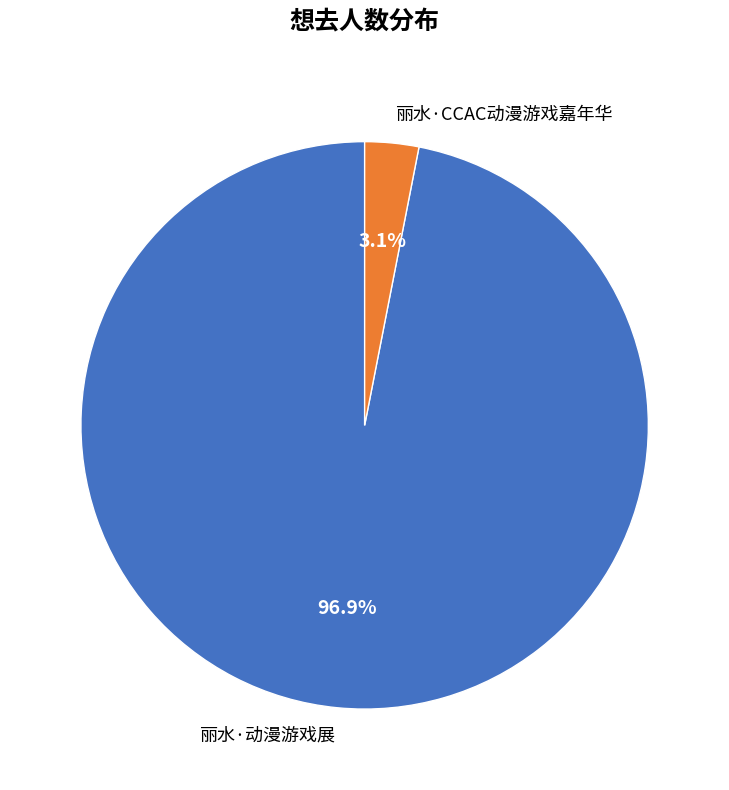

What percentage is the 丽水·CCAC动漫游戏嘉年华 slice, to the nearest percent?

3%